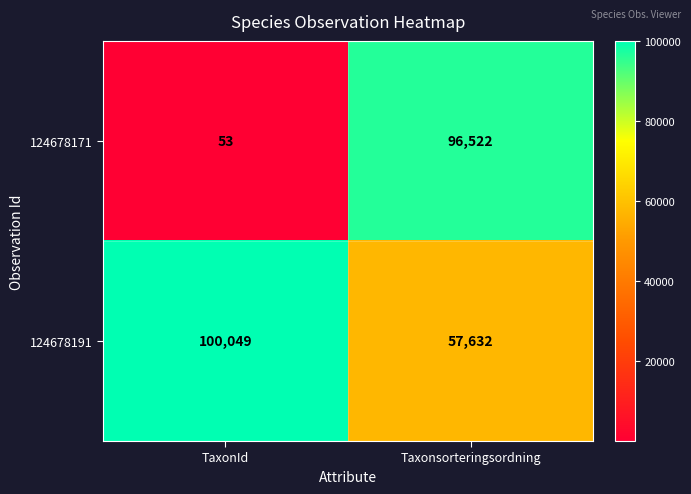

What is the greatest value displayed?

100049